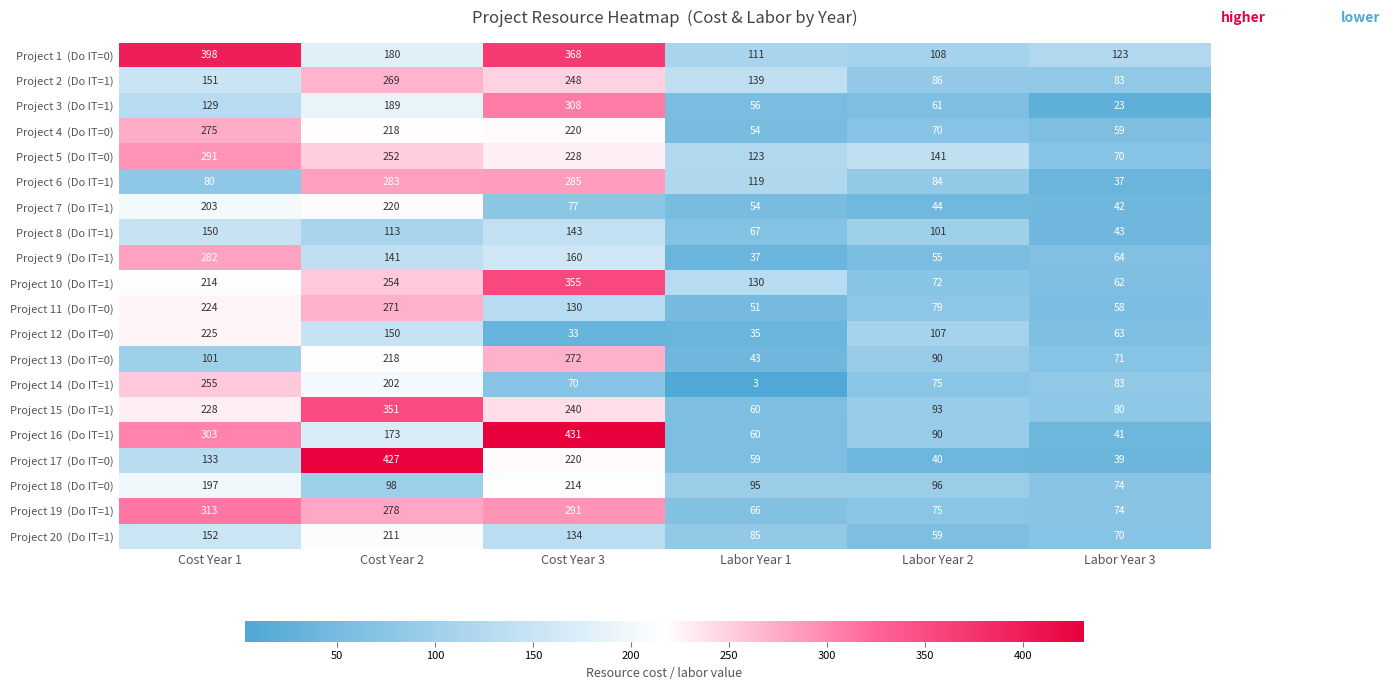

What is the difference between the highest and lowest values at Labor Year 2?

101